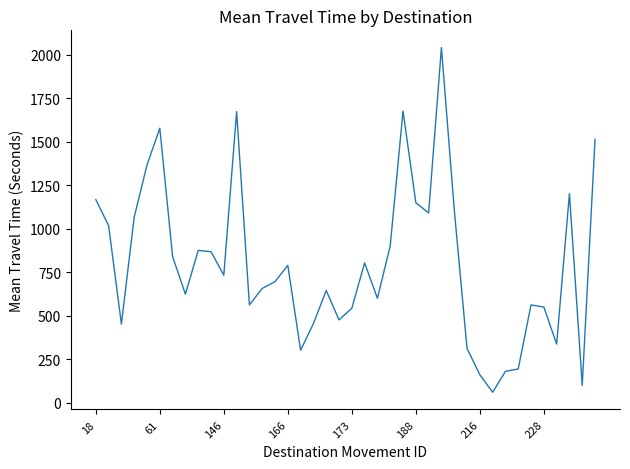

How many series are shown in this chart?

1